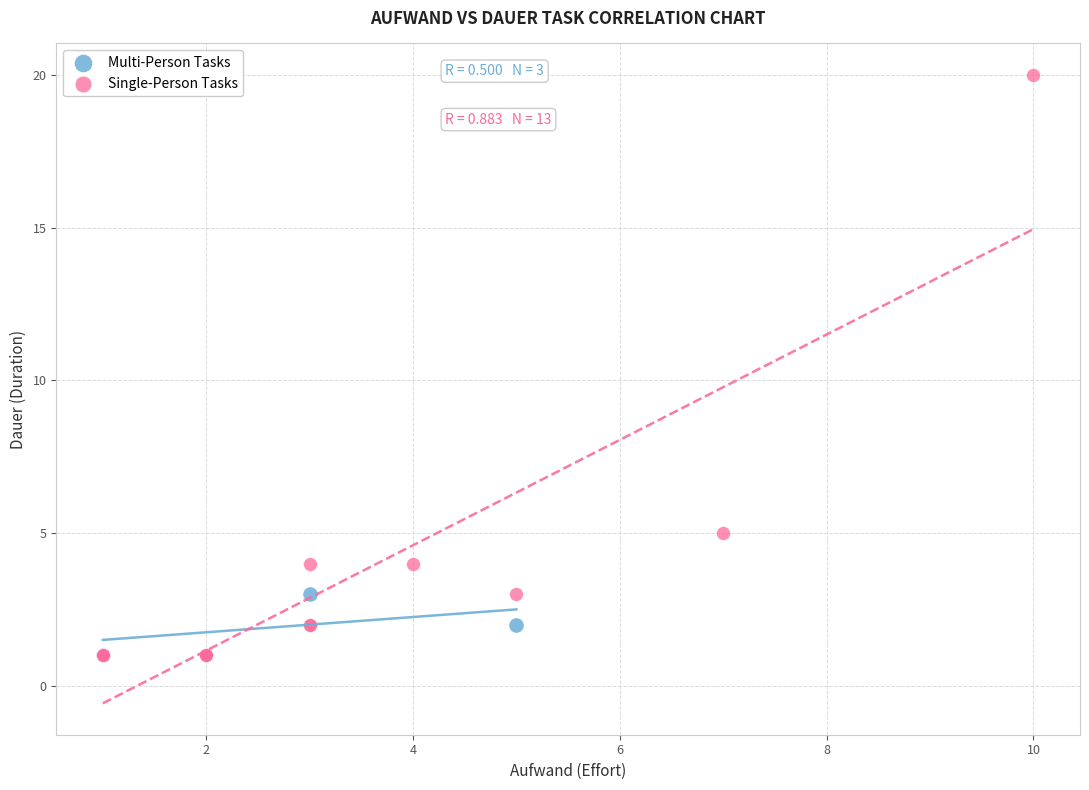

Which series has the widest spread of Y values?

Single-Person Tasks